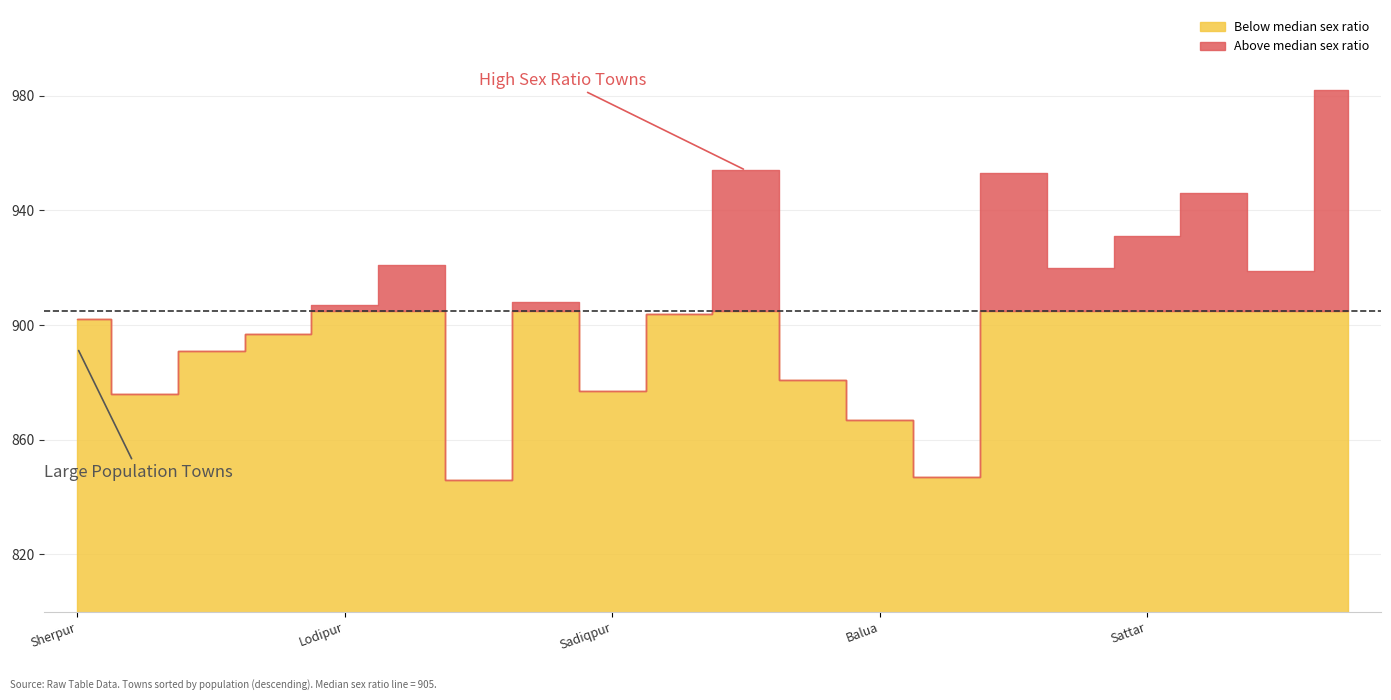

Rank the categories by value from lowest to highest.

Suarmarwa, Mangarpal, Balua, Darweshpur Uparwar, Sadiqpur, Ahiapur Maner, Beapur, Chhitnawan, Sherpur, Madhopur, Lodipur, Rampur Diara Taufir, Singhara, Rampur Diara, Khaspur, Sattar, Rambad, Bank, Sarai, Nagwan